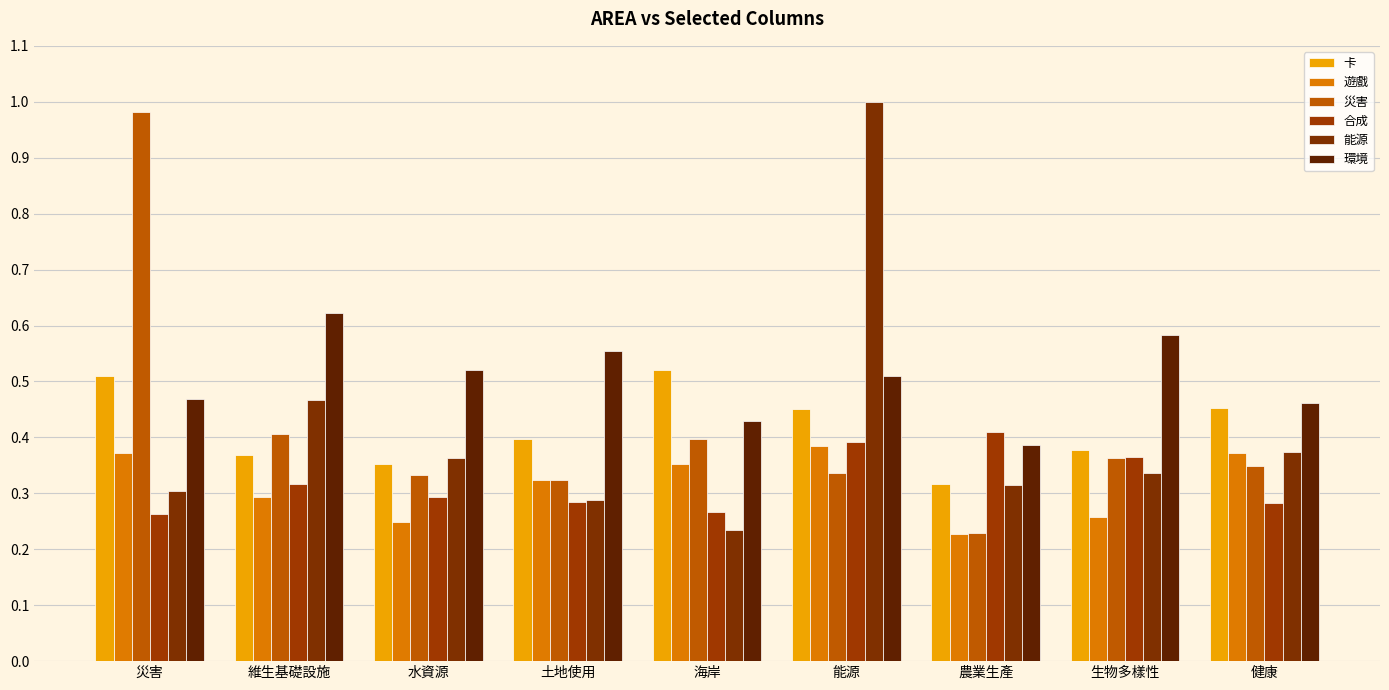

Are the bars grouped side by side (vs. stacked)?

Yes